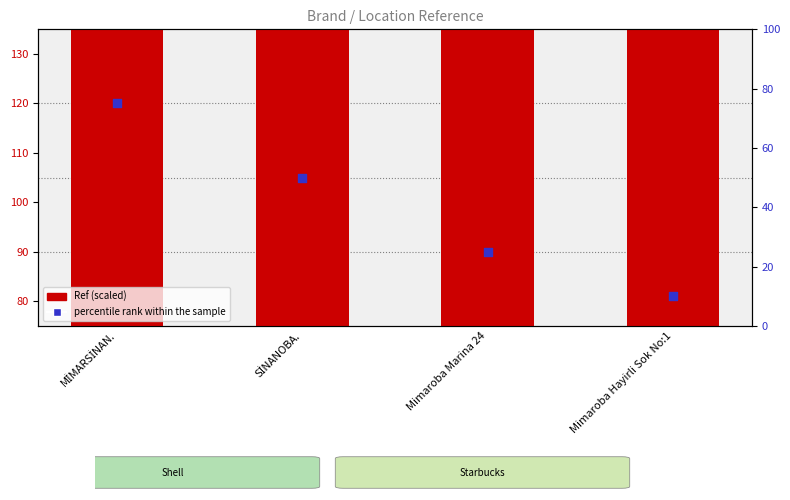

Is the value of Ref (scaled) at MİMARSİNAN. greater than the value of percentile rank within the sample at SİNANOBA.?

Yes